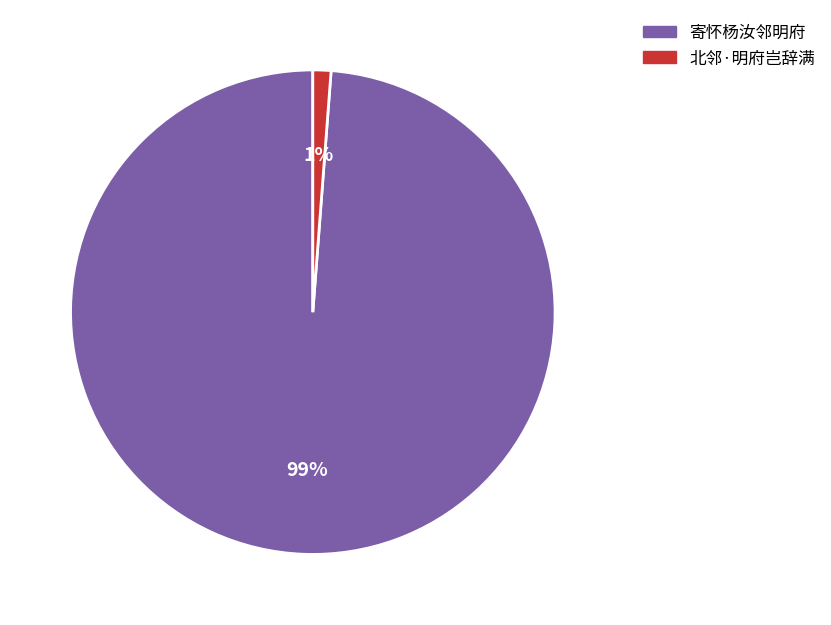

To the nearest percent, what is the difference between the largest and smallest slice percentages?

98%